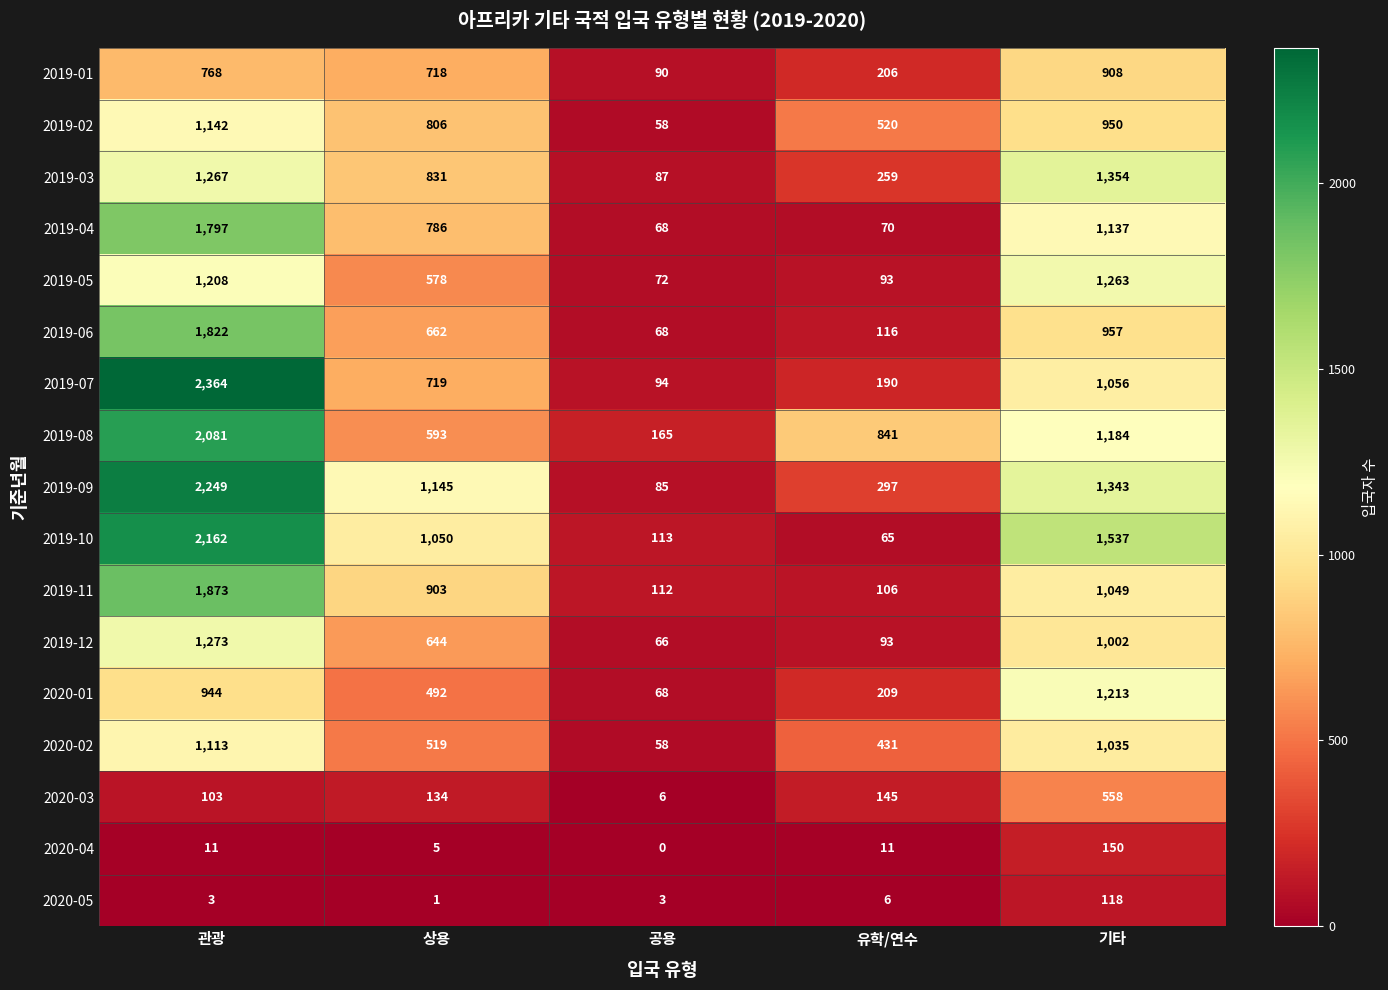

Count the number of data series in this chart.

17